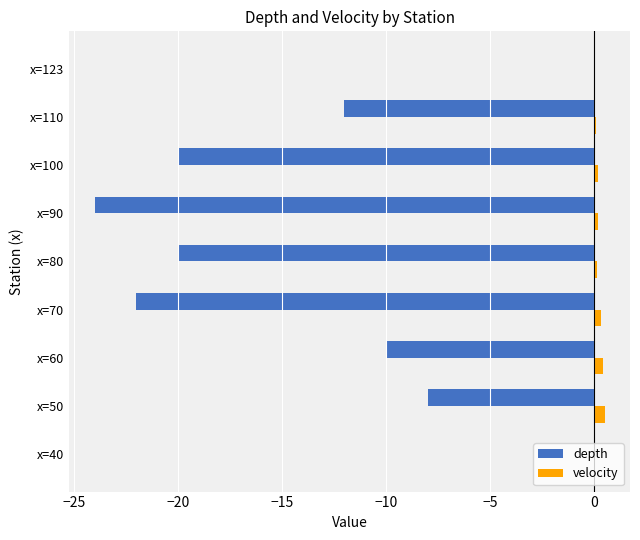

What are all the series names shown in the legend?

depth, velocity